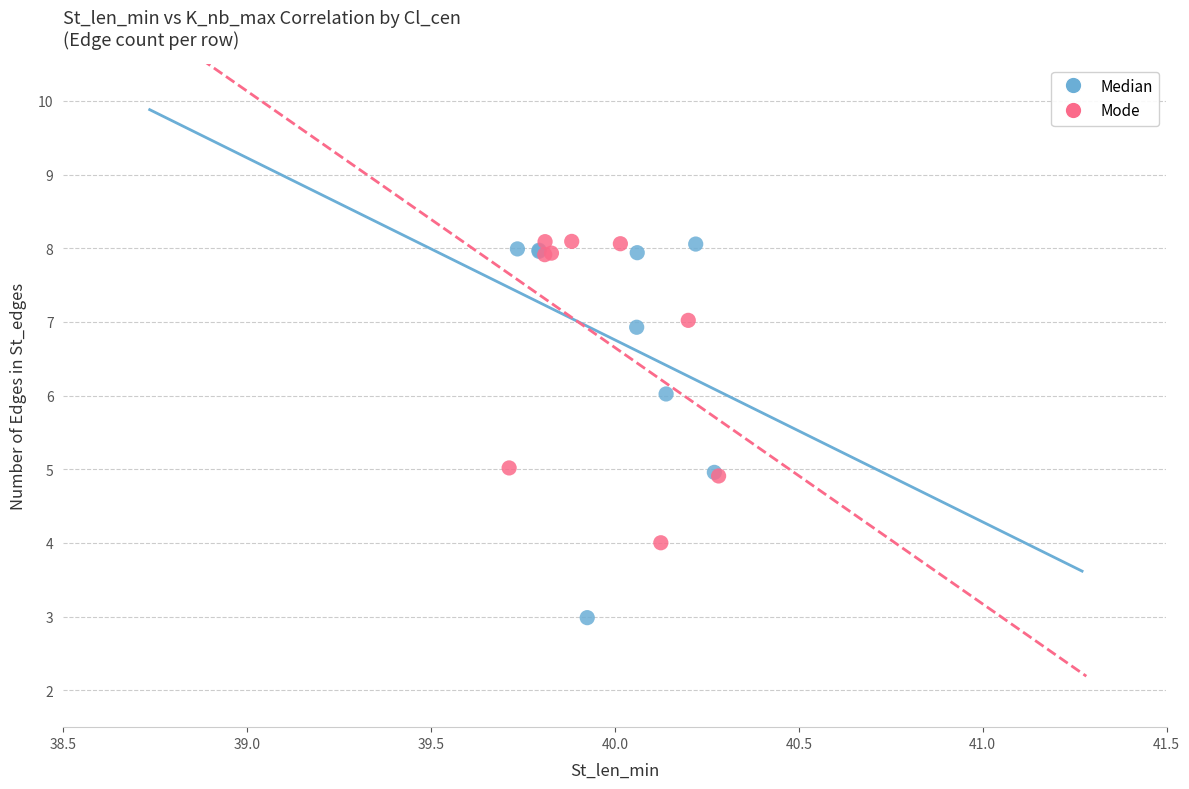

Which series has the widest spread of Y values?

Median